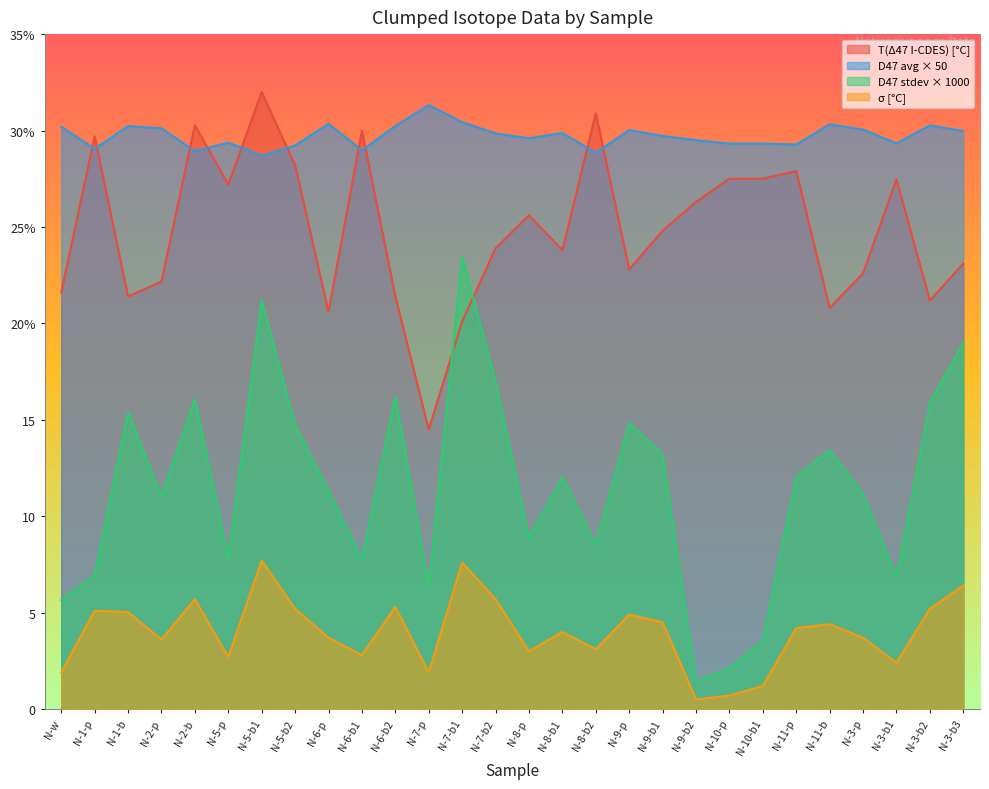

Between N-2-b and N-3-b3, which series saw the biggest shift?

T(Δ47 I-CDES) [°C]